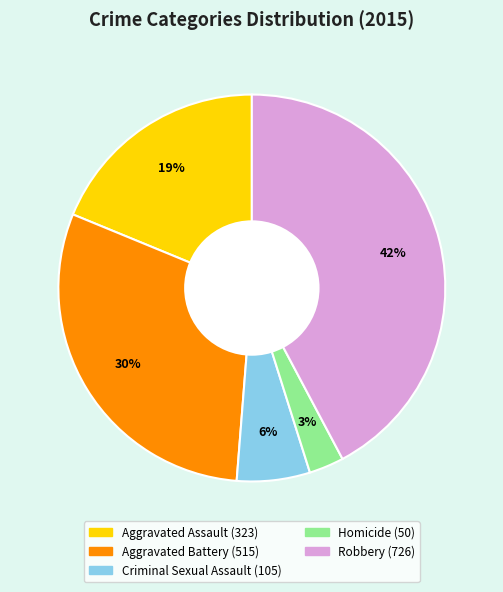

What is the largest slice in the pie chart?

Robbery